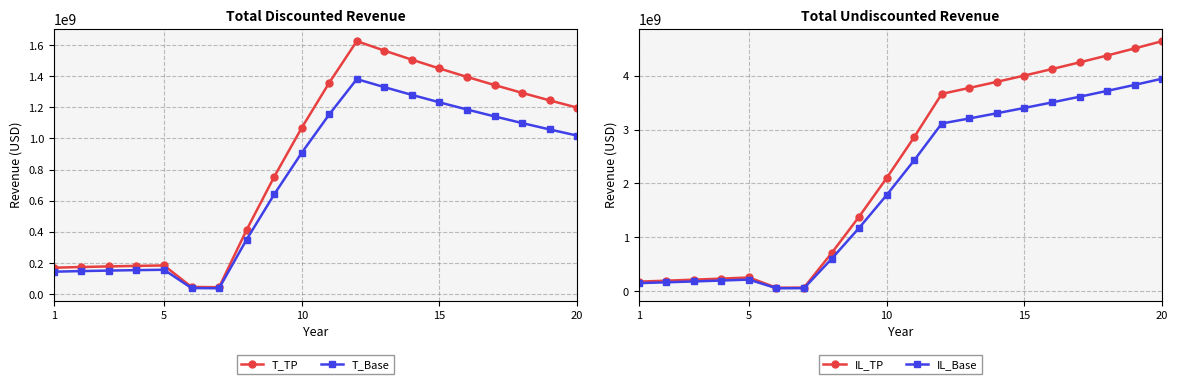

What are all the series names shown in the legend?

T_TP, T_Base, IL_TP, IL_Base